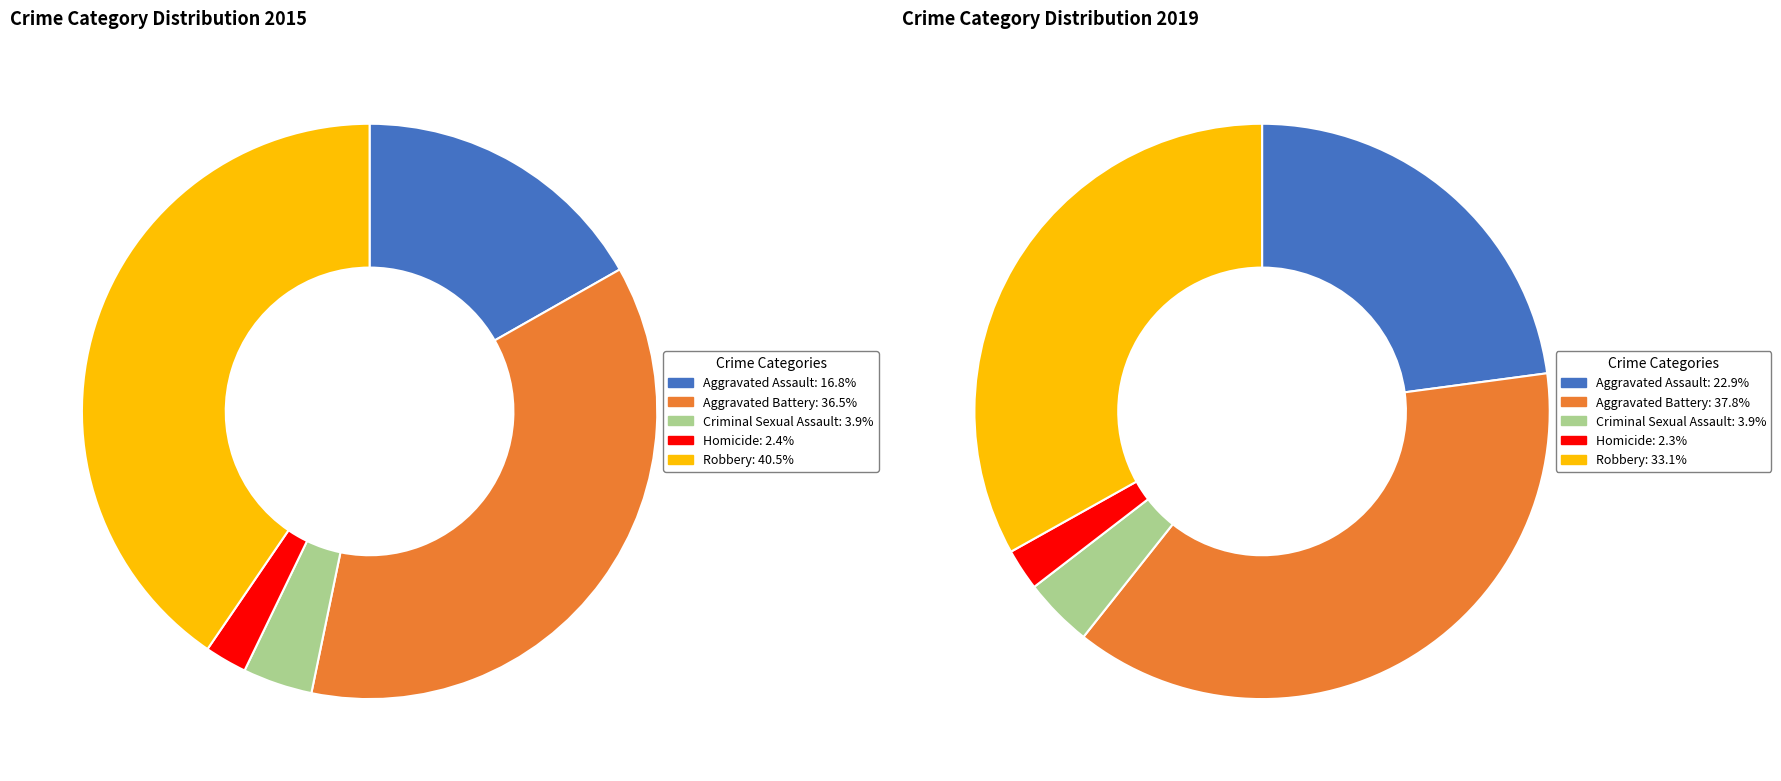

To the nearest percent, what is the difference between the largest and smallest slice percentages?

35%